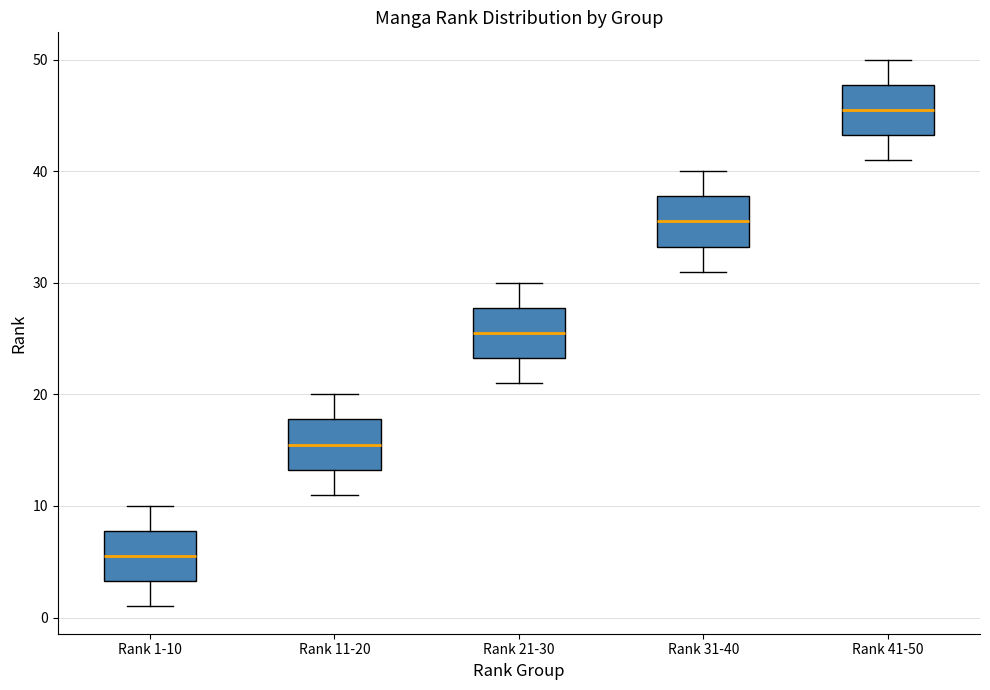

Reading left to right, transcribe this box plot: for each box, give where its median line is, the range the box spans, and where its two whiskers end, as read against the y-axis. The values are not printed on the chart, so give them approximately, as read against the axis.

Rank 1-10: median 6, box 3 to 8, whiskers 1 to 10
Rank 11-20: median 16, box 13 to 18, whiskers 11 to 20
Rank 21-30: median 26, box 23 to 28, whiskers 21 to 30
Rank 31-40: median 36, box 33 to 38, whiskers 31 to 40
Rank 41-50: median 46, box 43 to 48, whiskers 41 to 50